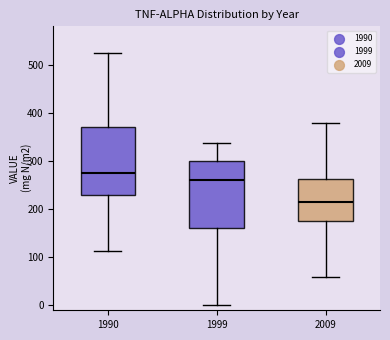

Reading left to right, read every box against the y-axis: the position of its median line, the range the box covers, and the ends of its whiskers. The values are not printed on the chart, so give them approximately, as read against the axis.

1990: median 280, box 230 to 370, whiskers 110 to 520
1999: median 260, box 160 to 300, whiskers 0 to 340
2009: median 220, box 170 to 260, whiskers 60 to 380